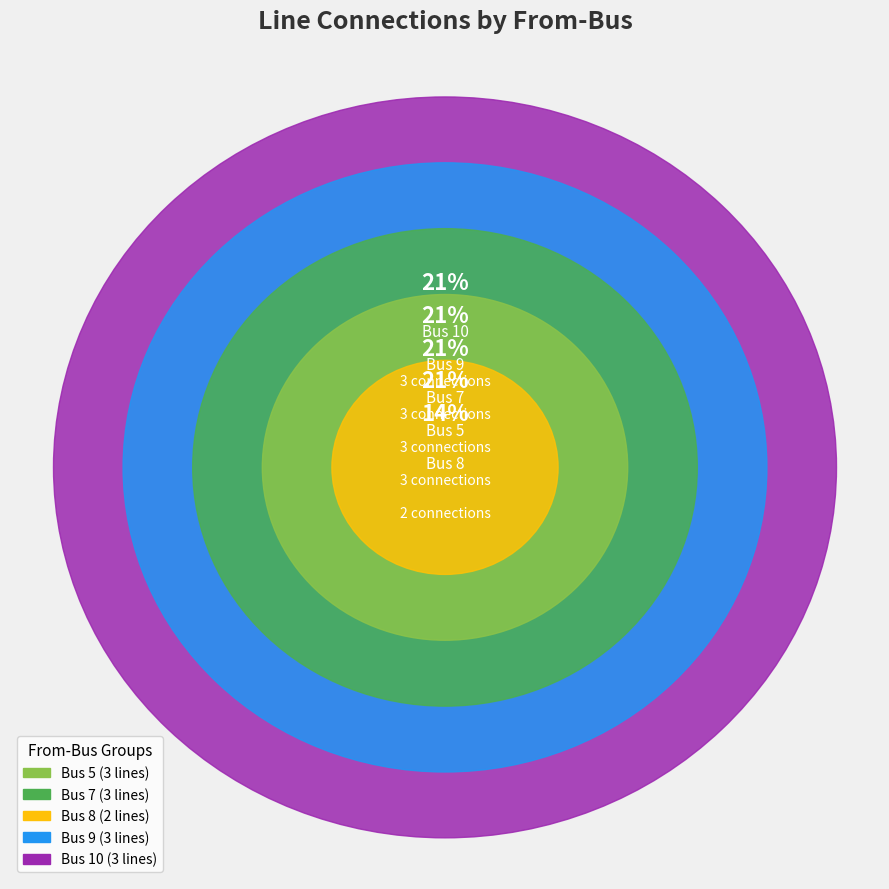

To the nearest percent, what percentage of the pie is Bus 9?

21%